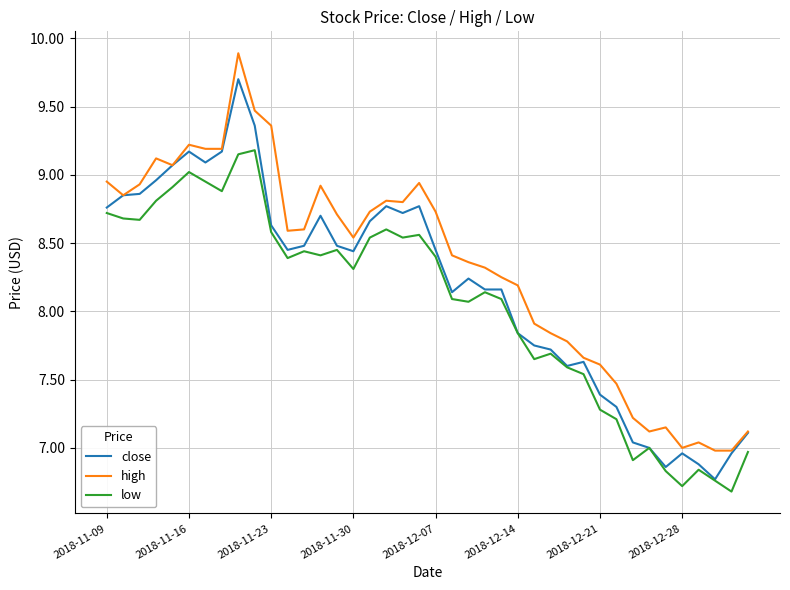

Rank the series by their average value, from lowest to highest.

low, close, high